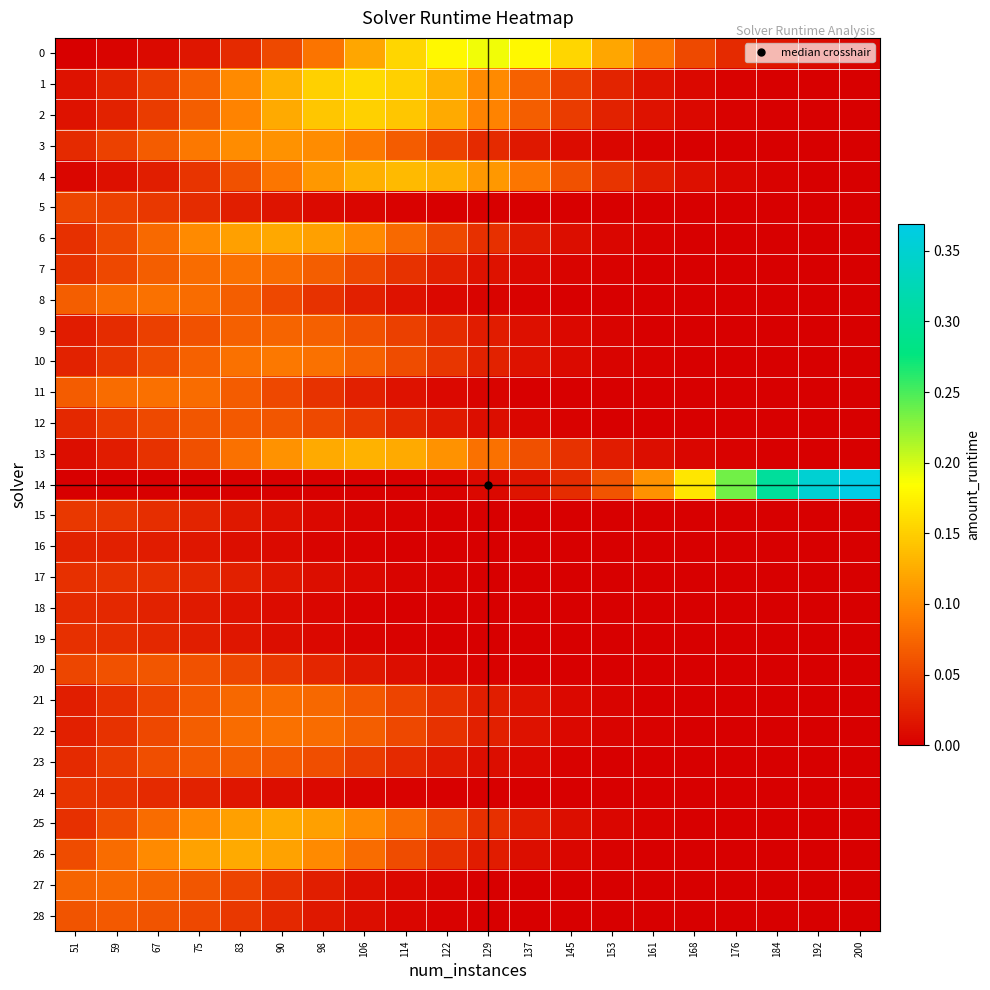

What is the total value across all series at 90?

1.8